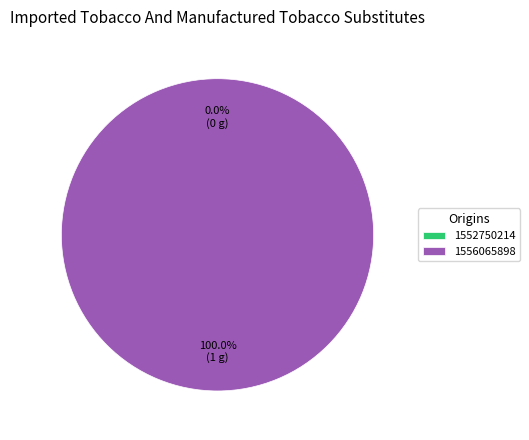

Combined, do 1552750214 and 1556065898 account for over 50%?

Yes